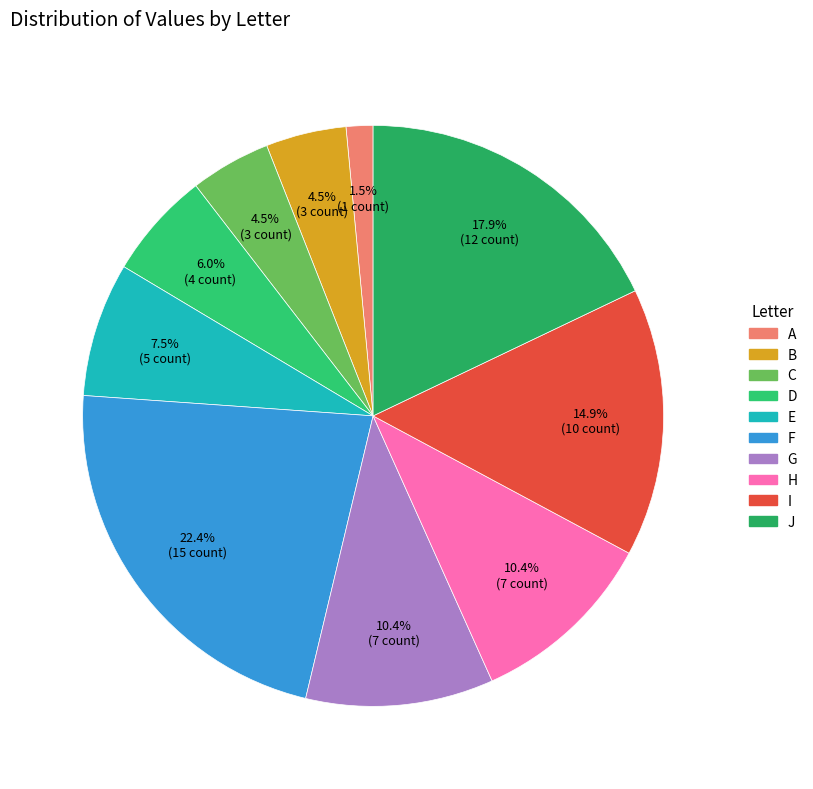

Does A account for over 50% of the chart?

No